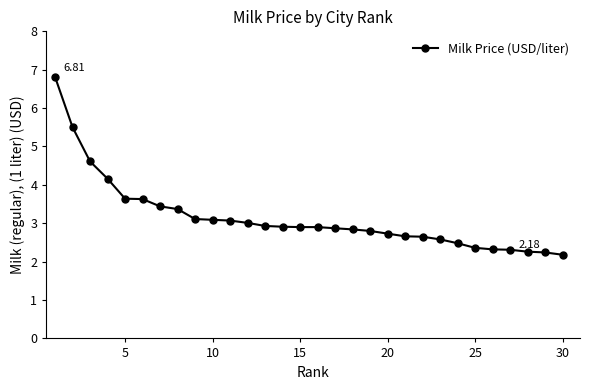

What is the sum of all values?

94.4